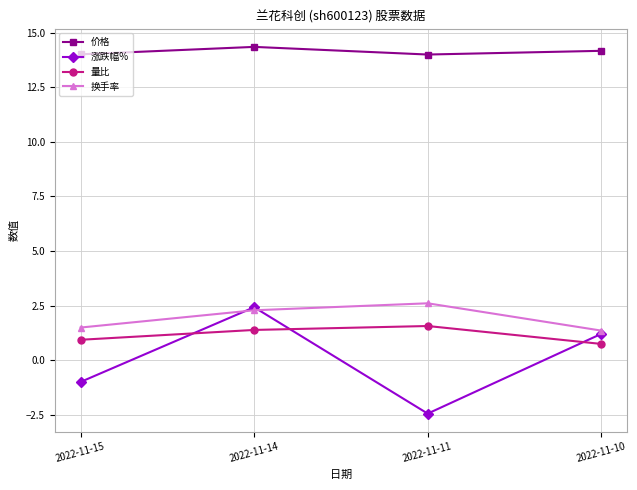

What are all the series names shown in the legend?

价格, 涨跌幅%, 量比, 换手率